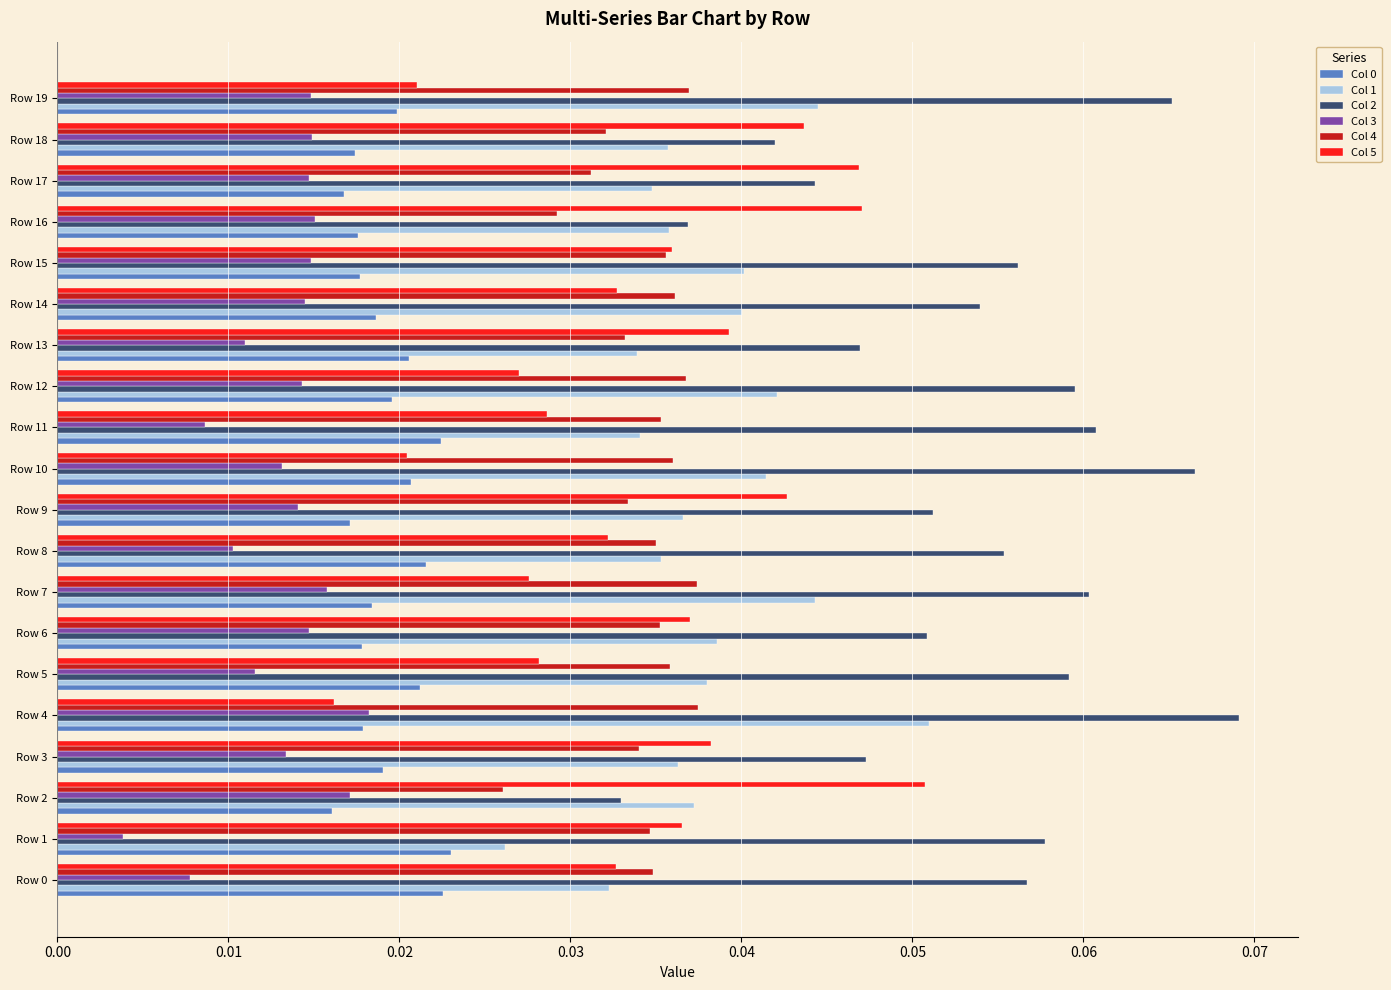

What is the sum of all Col 1 values?

0.8